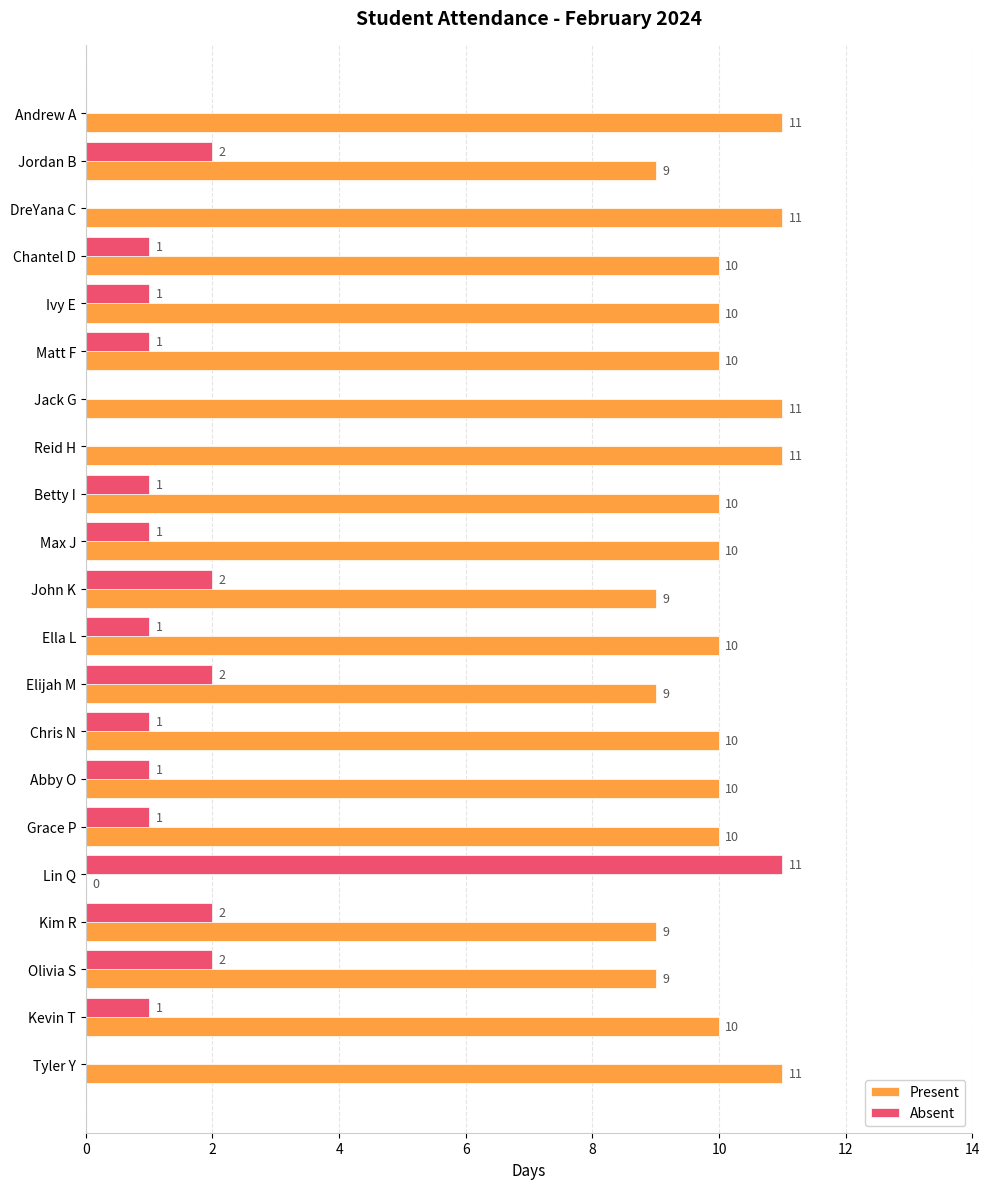

What is the highest value of the Absent series?

11